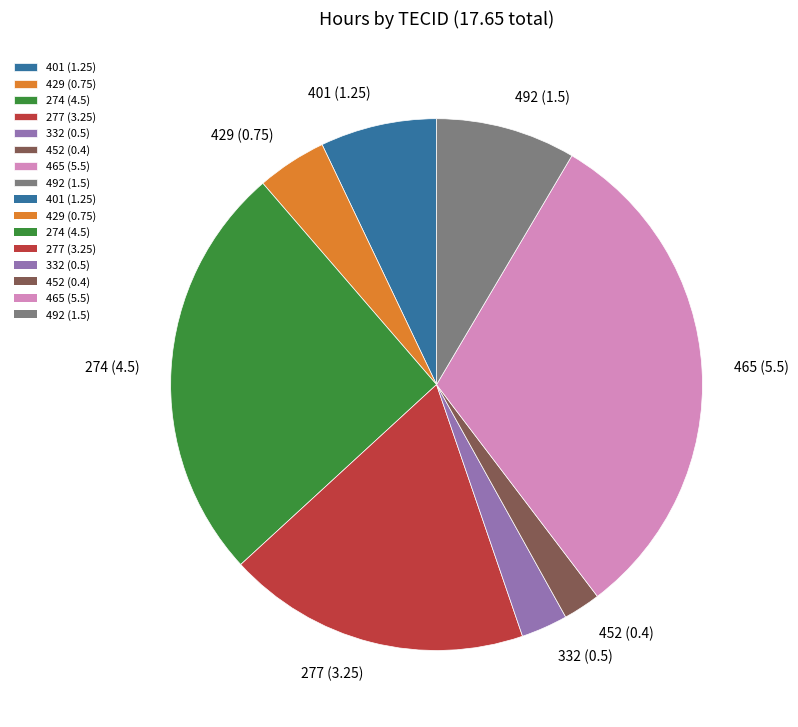

Is there a majority slice in this chart?

No